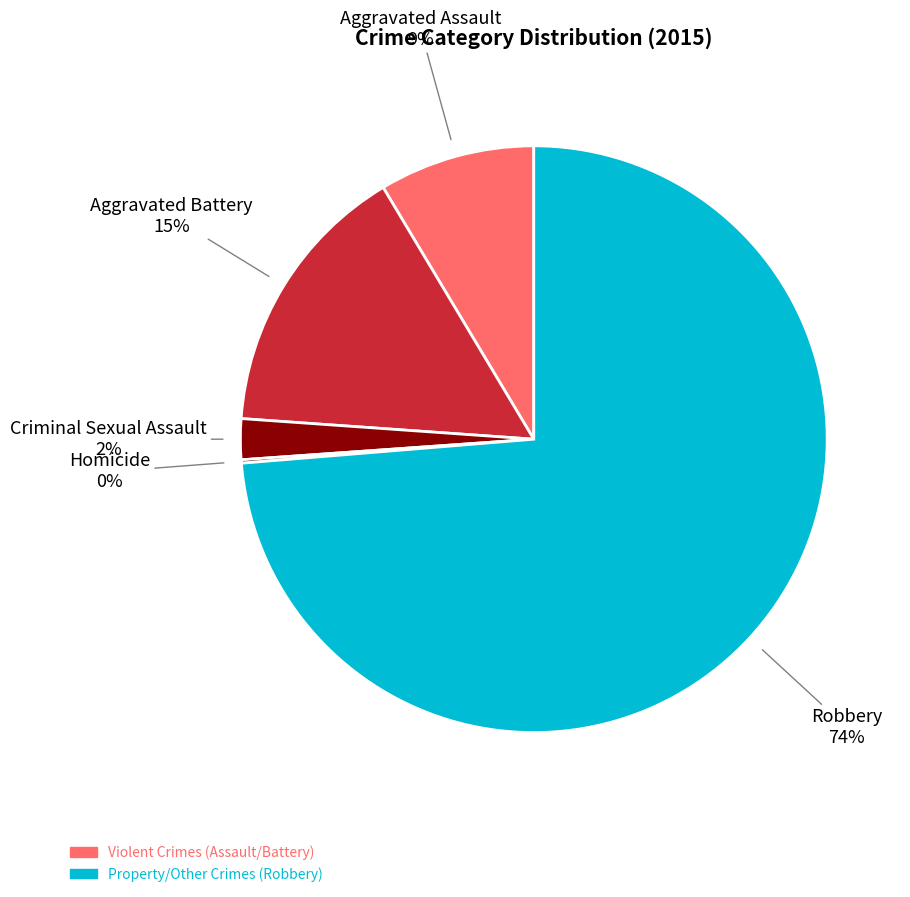

Which category has the biggest portion of the pie?

Robbery